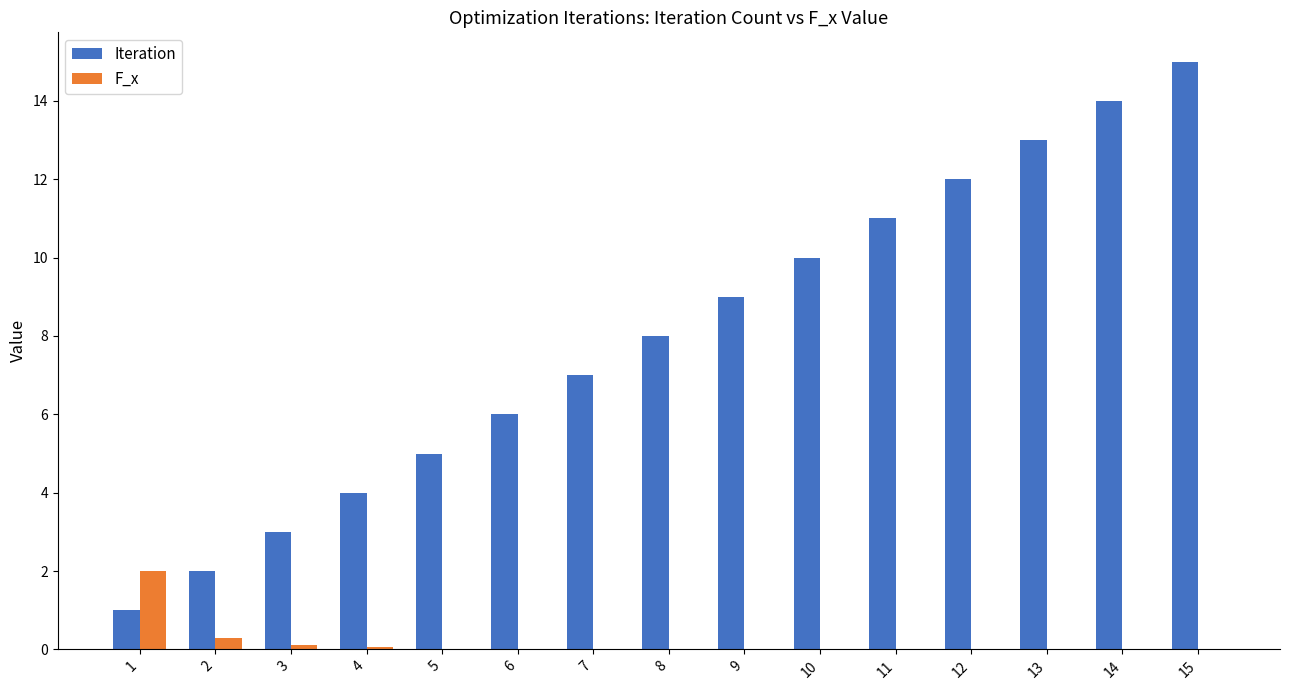

What is the maximum value shown in the chart?

15.0